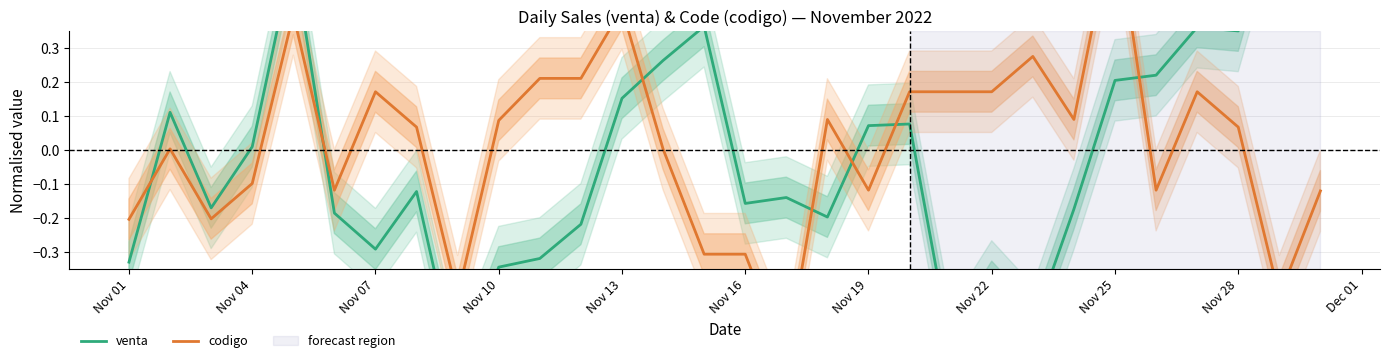

At how many categories does at least one series exceed 0?

24